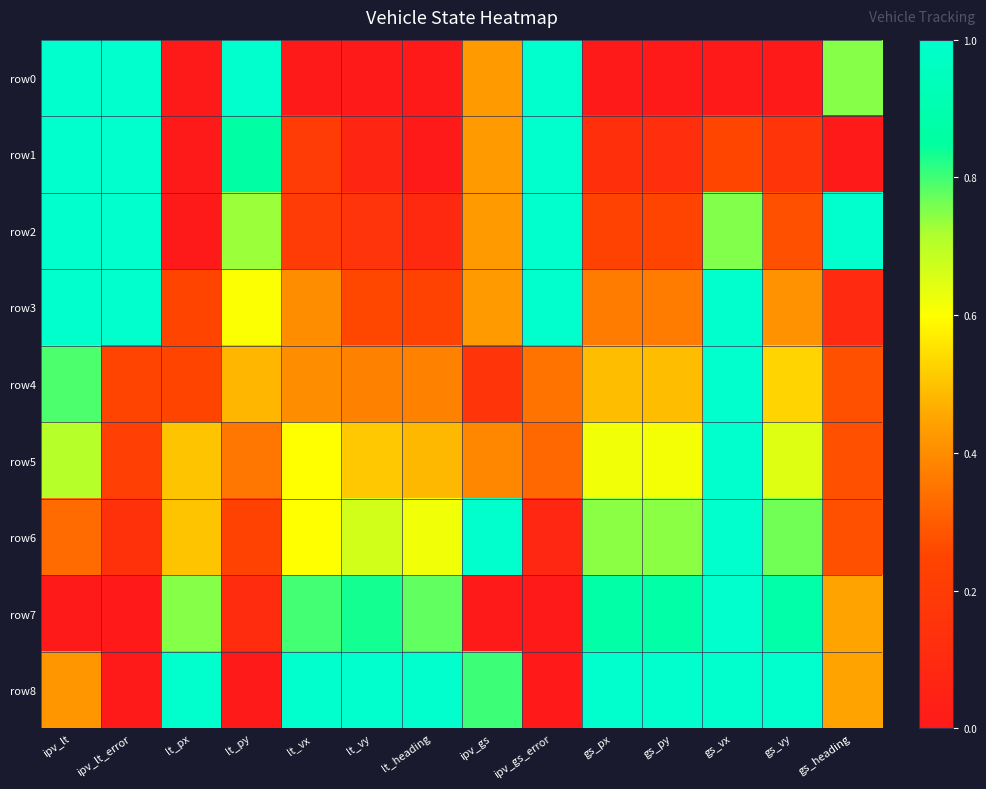

What is the total value across all series at lt_heading?

3.6